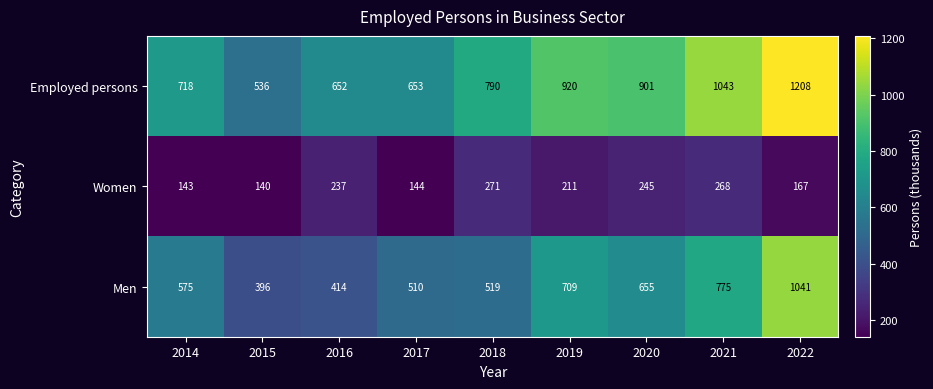

Between 2016 and 2019, which series saw the biggest shift?

Men